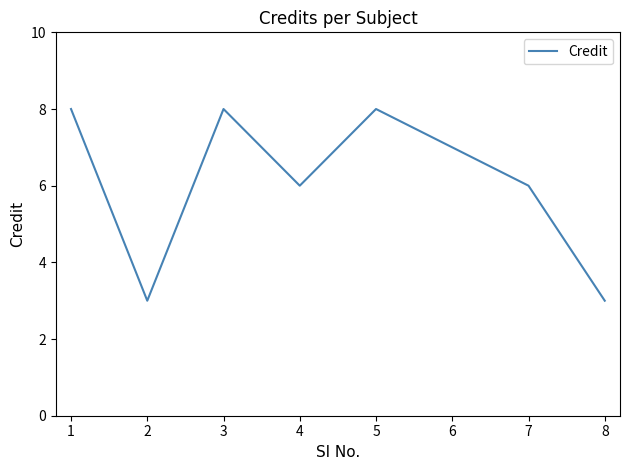

At which category does the data reach its first local peak?

3